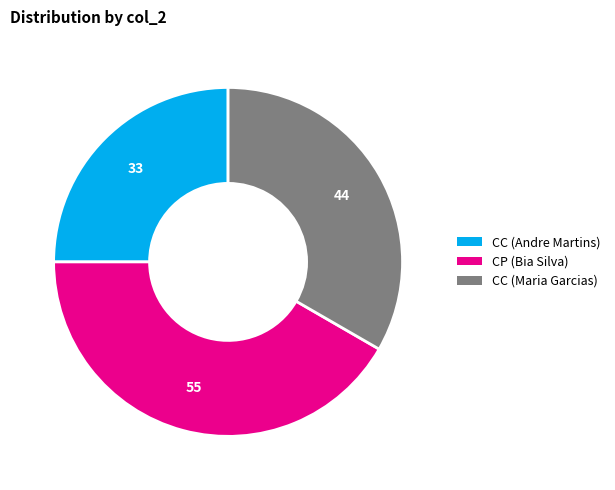

Which category has the smallest portion of the pie?

CC (Andre Martins)